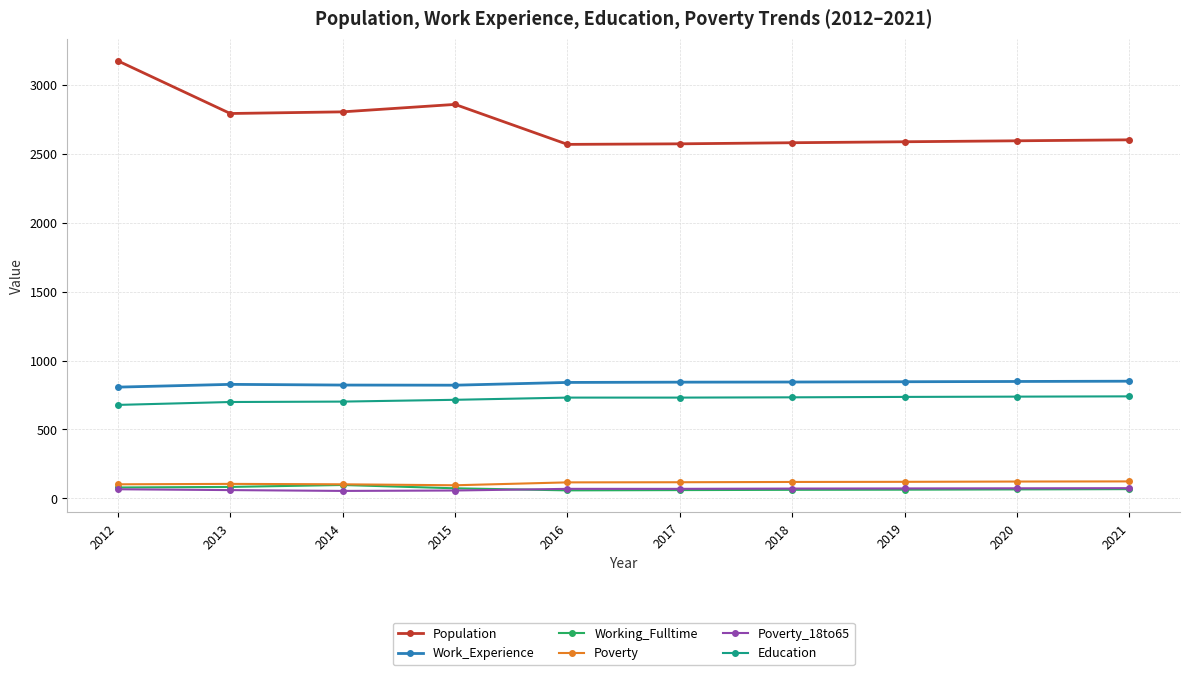

What is the value of the Poverty point at the 6th from the left?

117